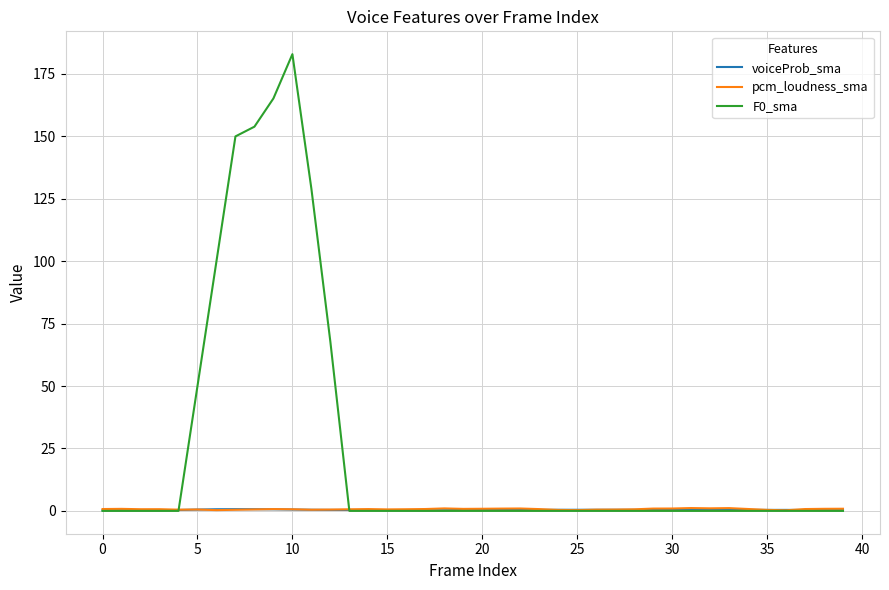

Which series has the largest total across all categories?

F0_sma